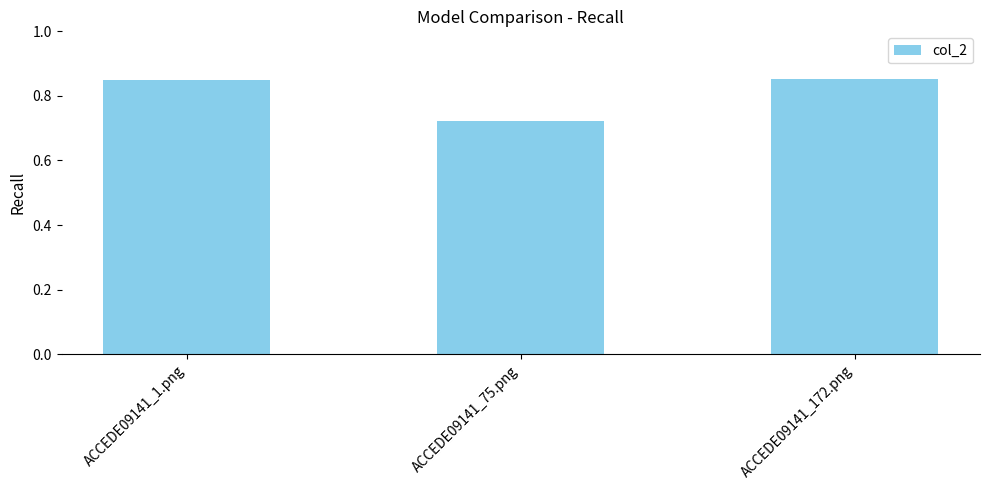

How many series are shown in this chart?

1